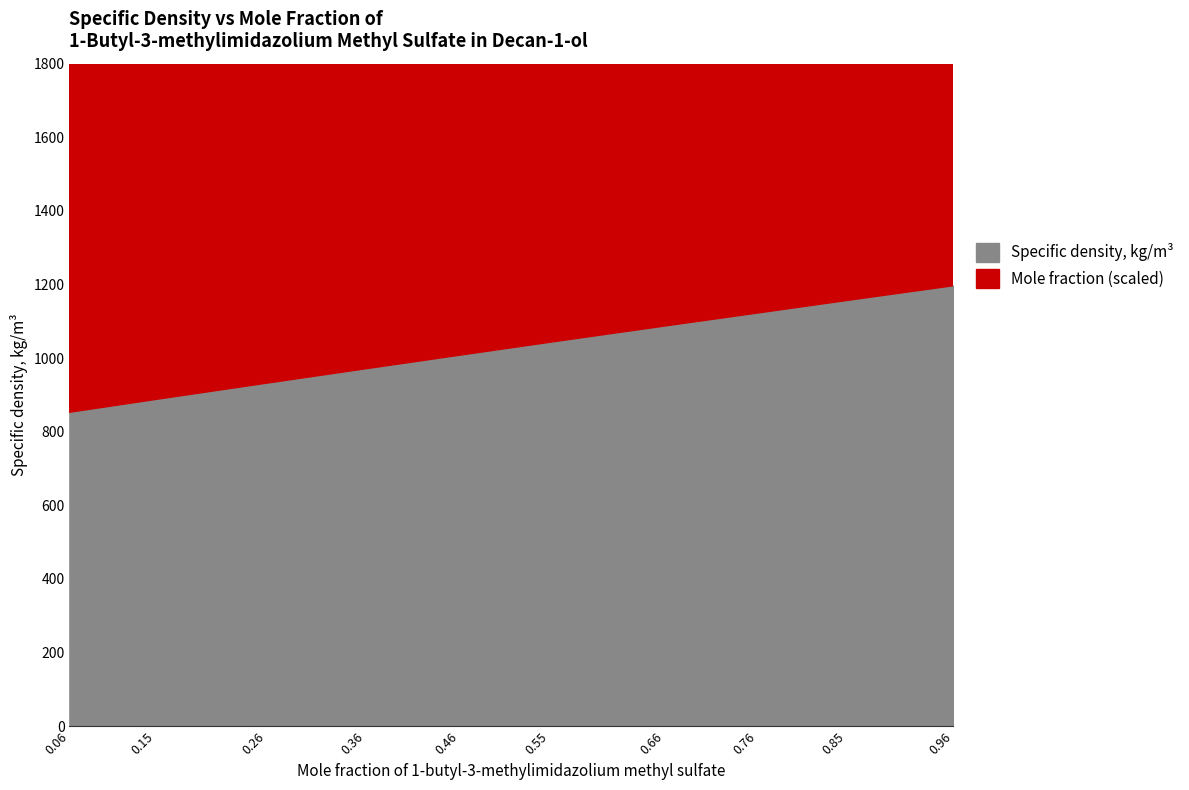

At 0.0603, list the series in order from largest to smallest.

Specific density, kg/m3, Mole fraction